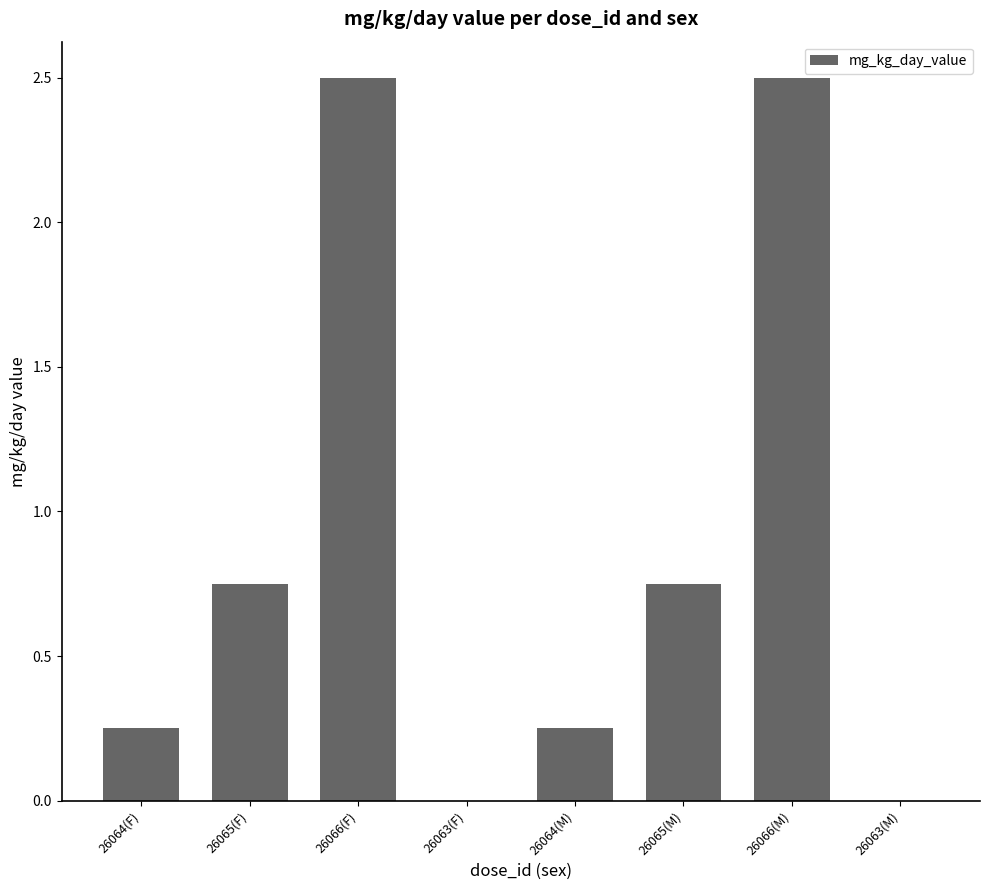

True or false: the data shows 0.1 at 26064(F).

False